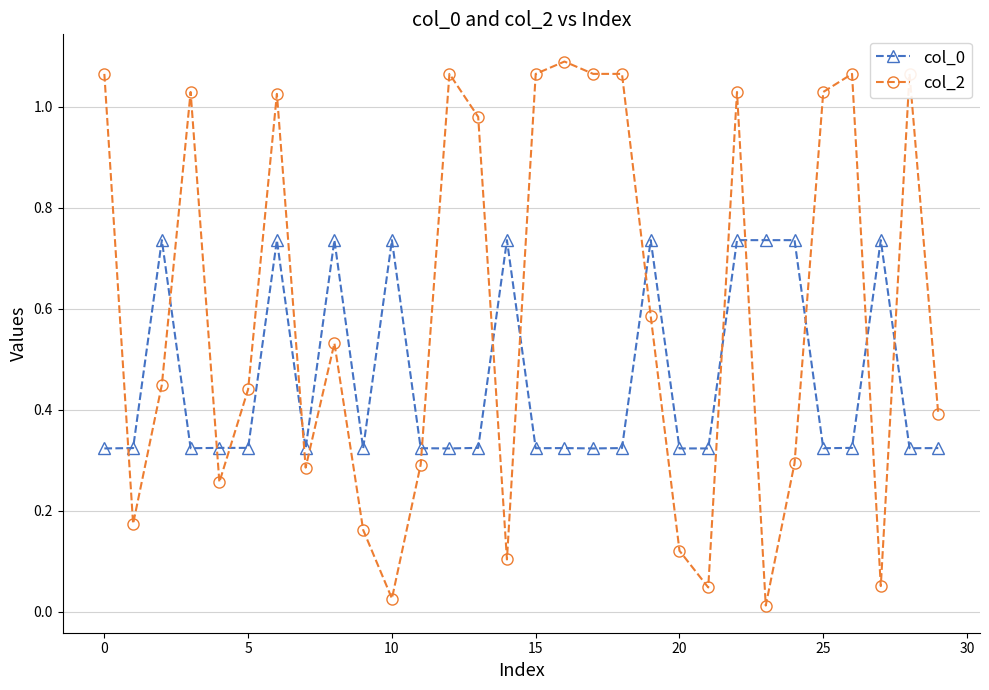

At how many categories does at least one series exceed 0?

30